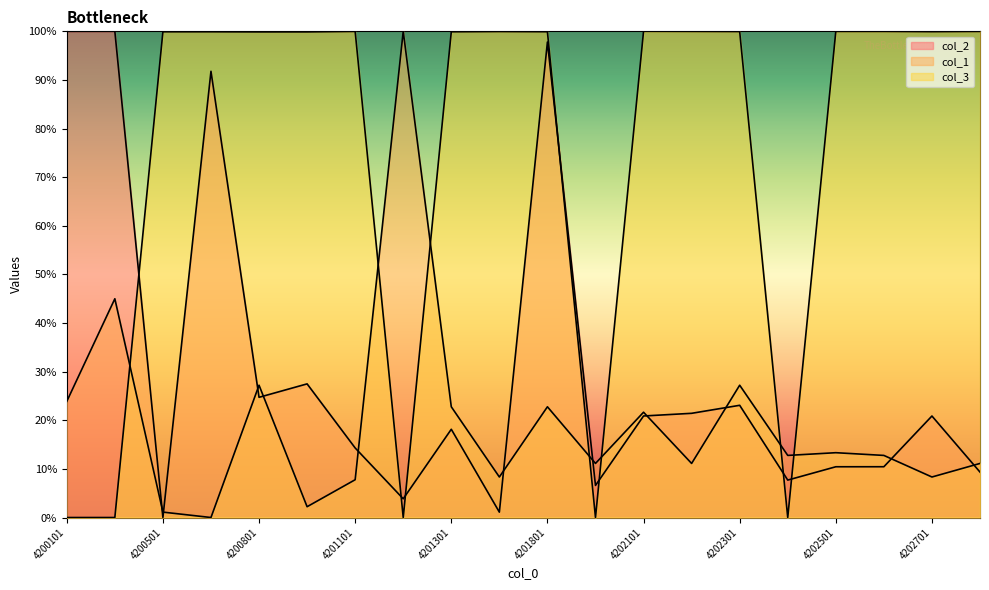

How many lines are shown in the chart?

3